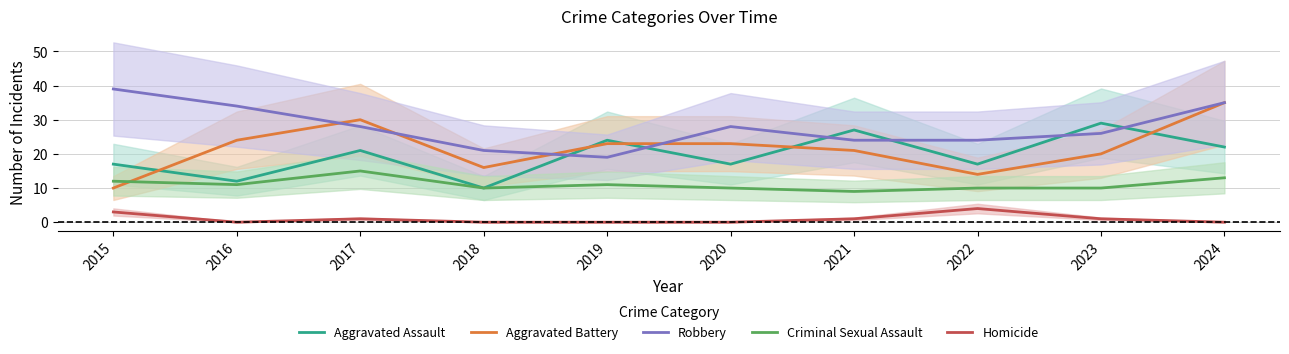

What value does the Criminal Sexual Assault series have at 2024?

13